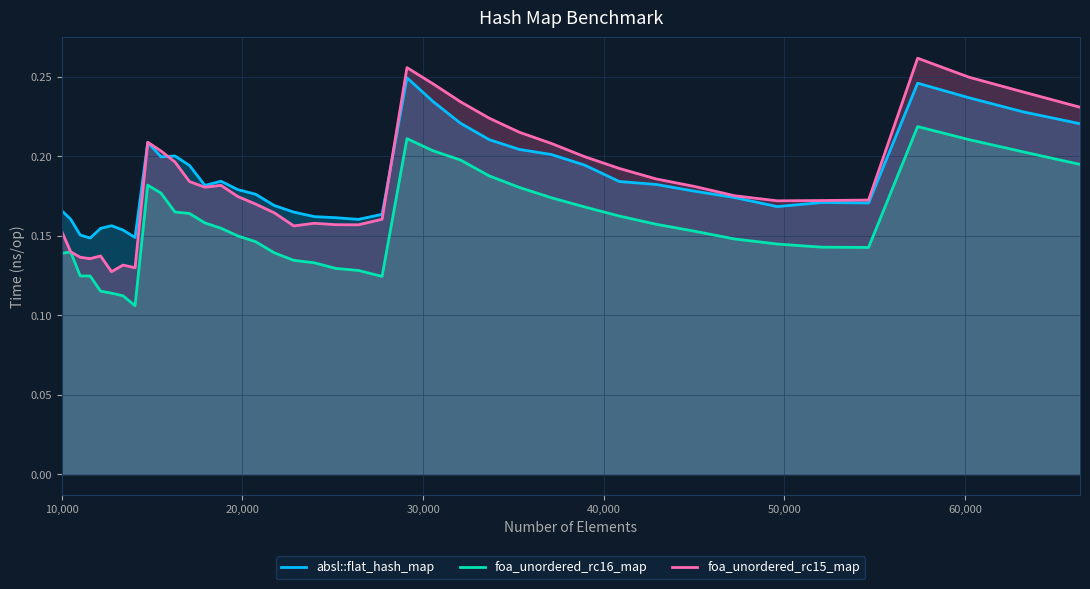

Which series has the widest spread of values?

foa_unordered_rc15_map